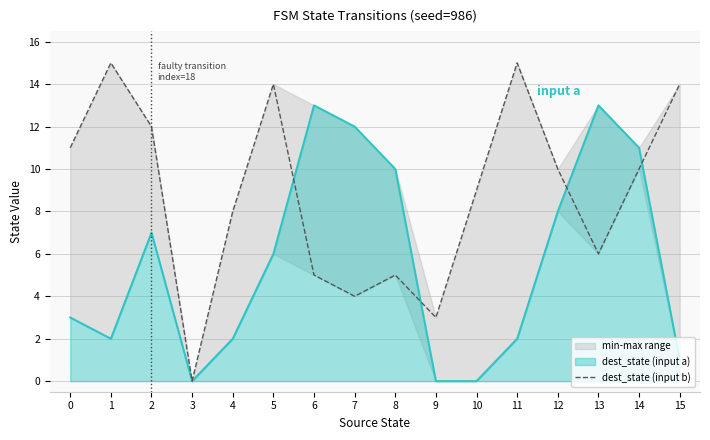

How many interior local valleys (lower than both neighbors) does the data have?

4